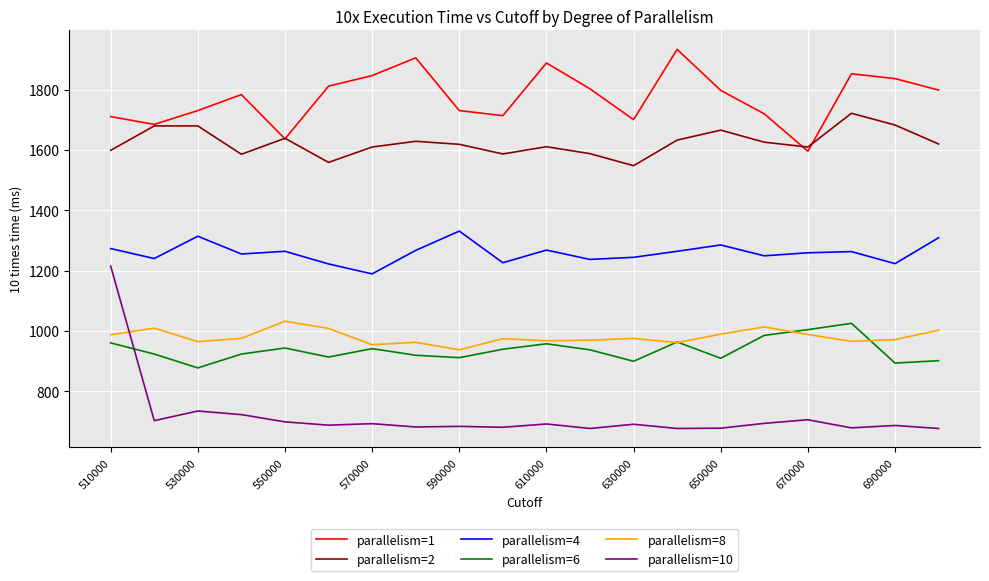

What is the lowest value of the parallelism=6 series?

877